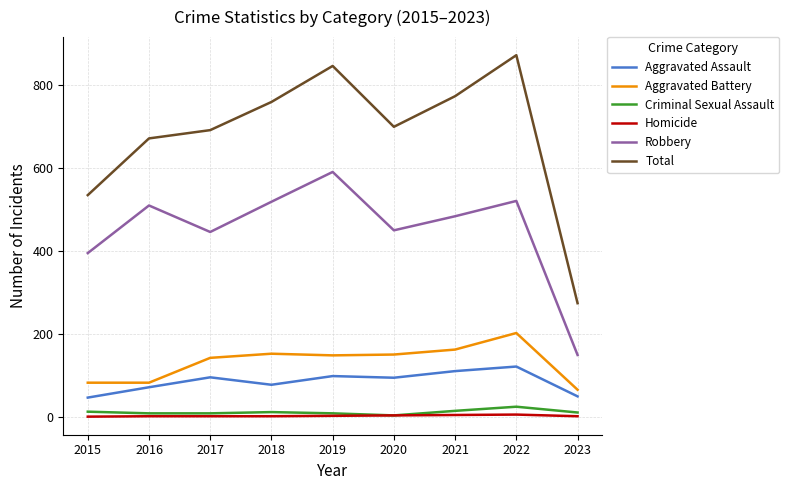

In Total, how many points are higher than both neighbors (excluding endpoints)?

2